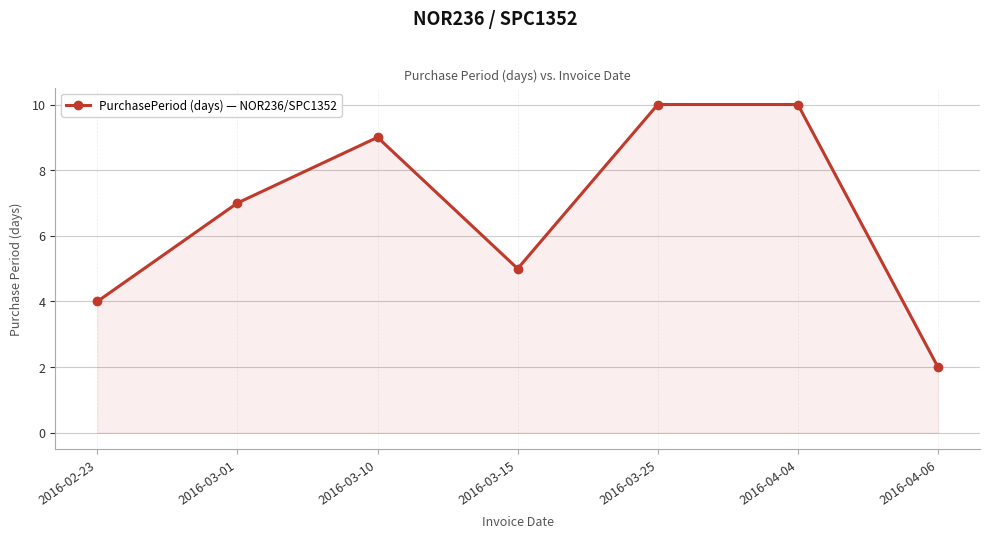

What is the sum of the values at 2016-03-15 and 2016-03-25?

15